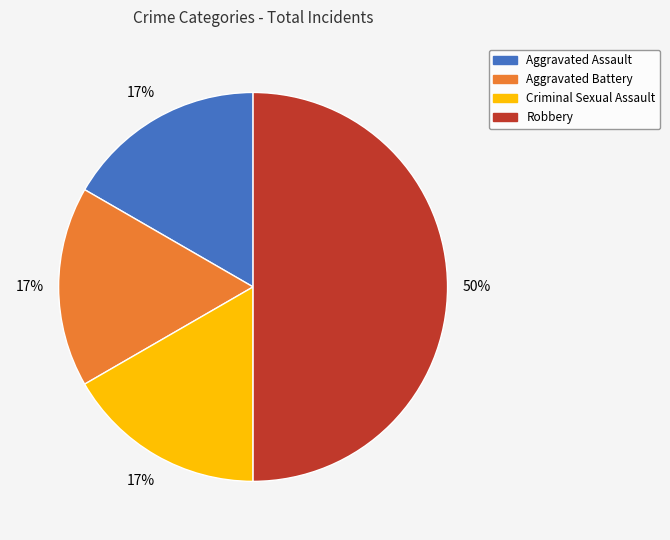

What percentage is the Criminal Sexual Assault slice, to the nearest percent?

17%